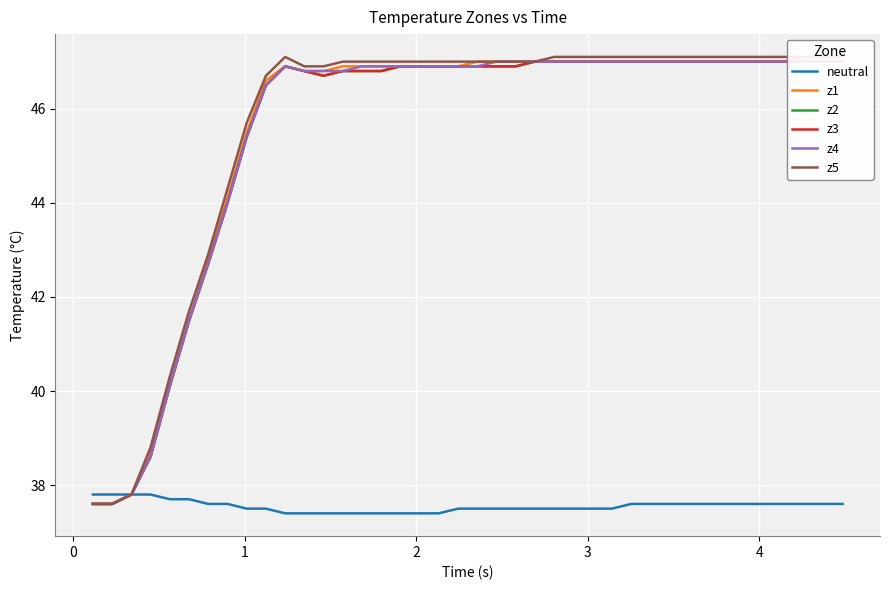

Count the number of categories in the chart.

40